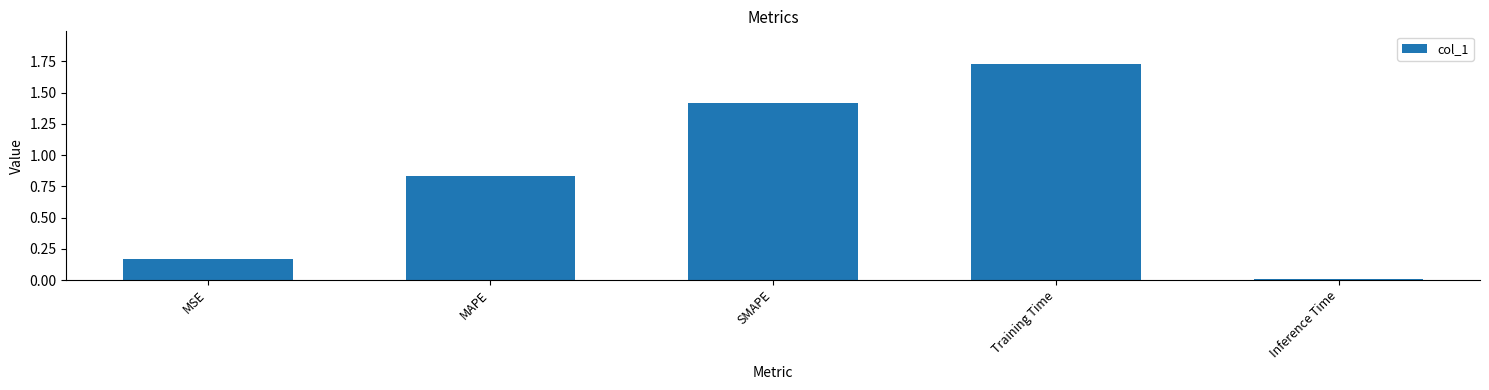

The chart shows a value of 0.0 at Inference Time. True or false?

True